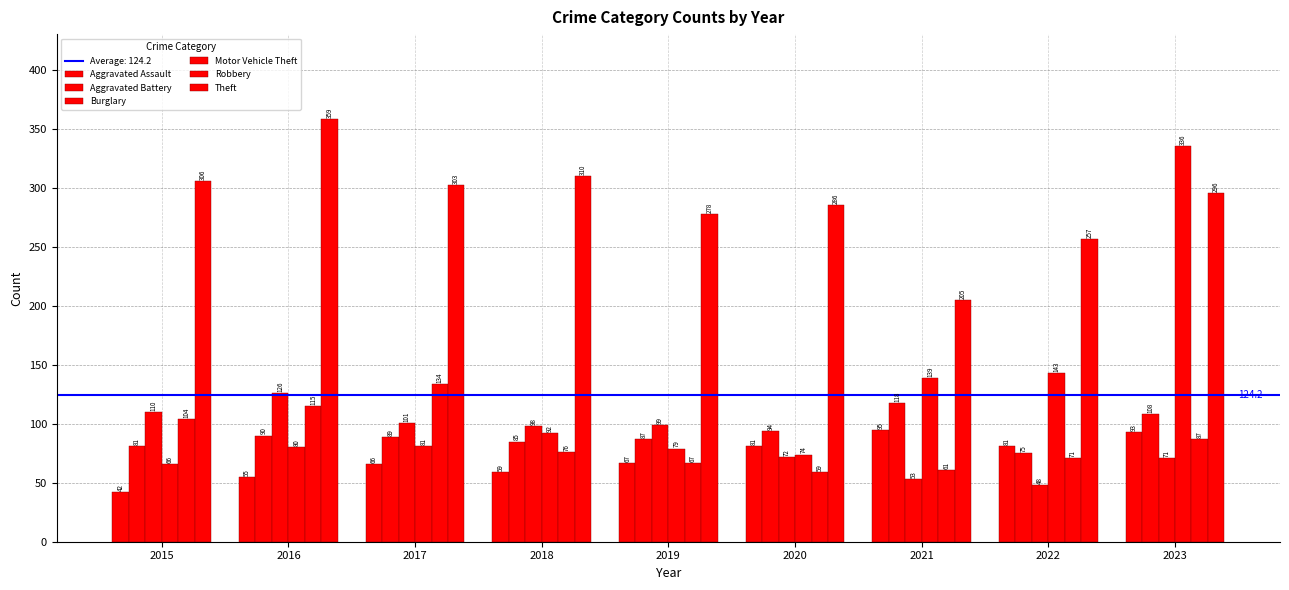

How many bars are there in total?

54